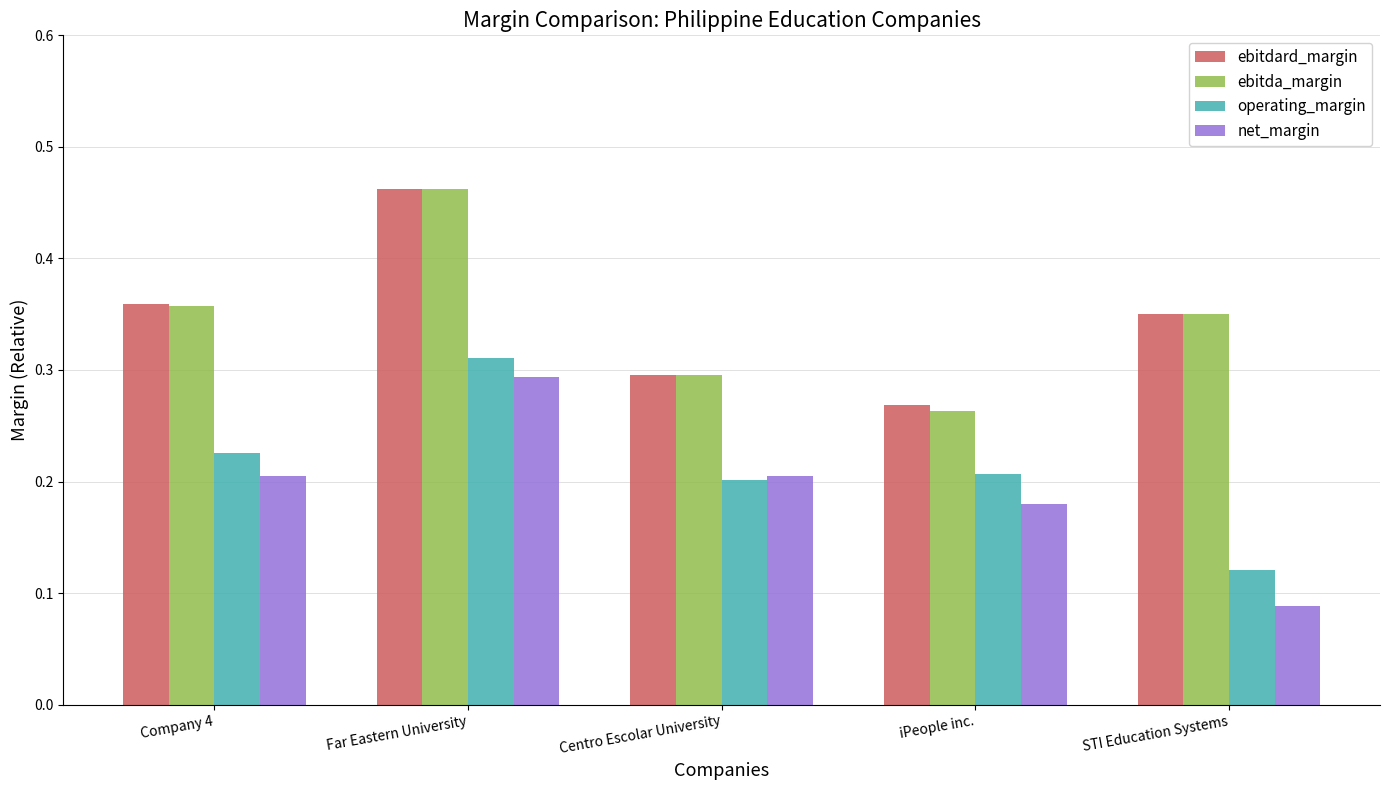

What is the sum of all operating_margin values?

1.1